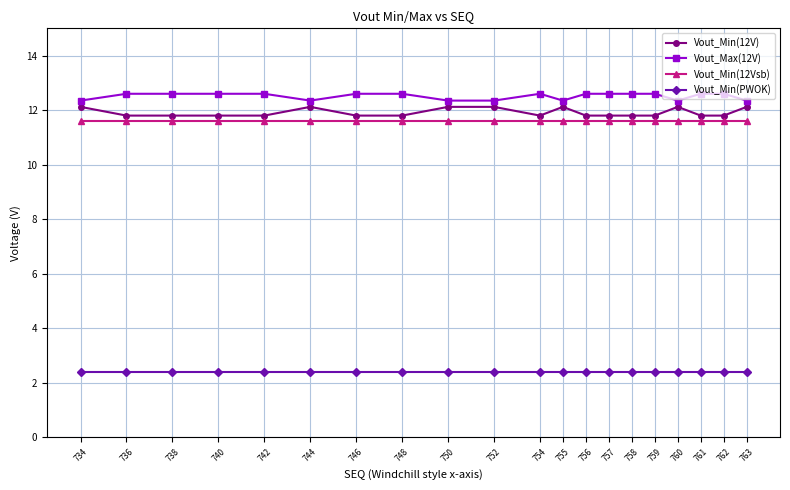

What is the sum of all Vout_Min(12Vsb) values?

232.0